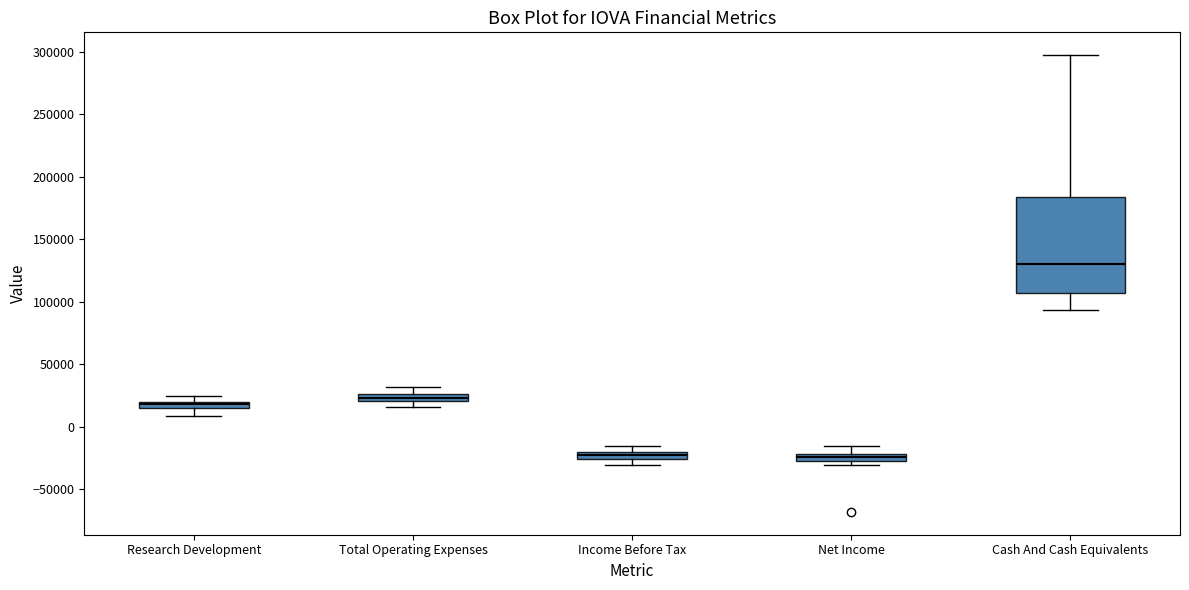

Where is the upper edge of the box for Net Income on the y-axis? The values are not printed on the chart, so give them approximately, as read against the axis.

-20000